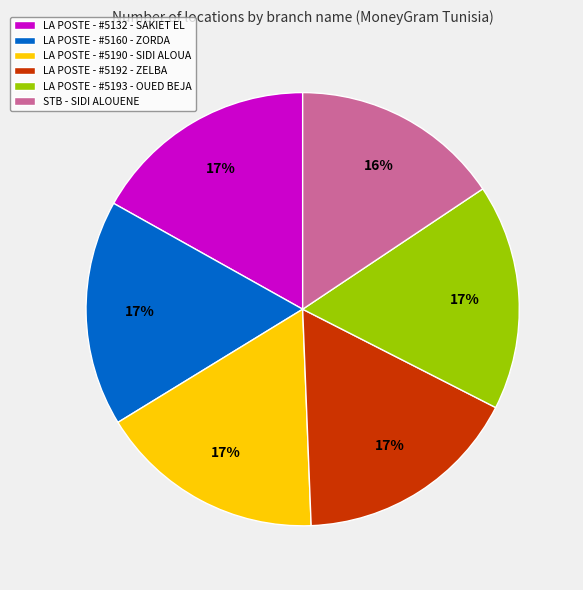

What percentage is the LA POSTE - #5132 - SAKIET EL slice, to the nearest percent?

17%